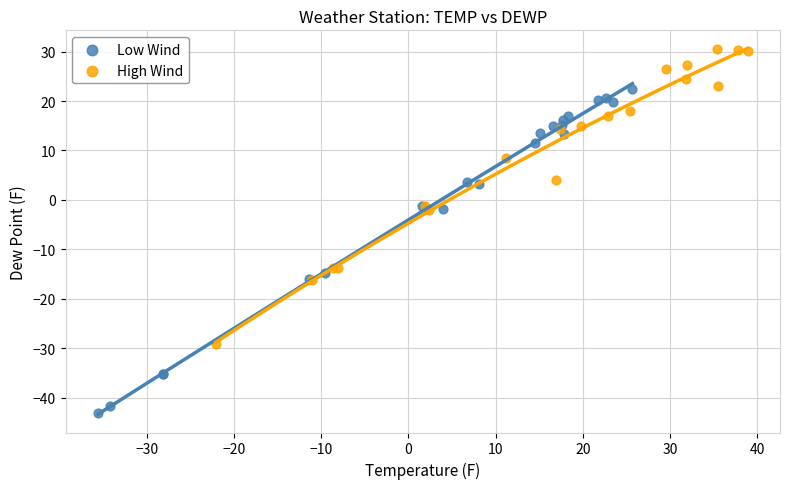

Which series reaches the minimum Y coordinate?

Low Wind